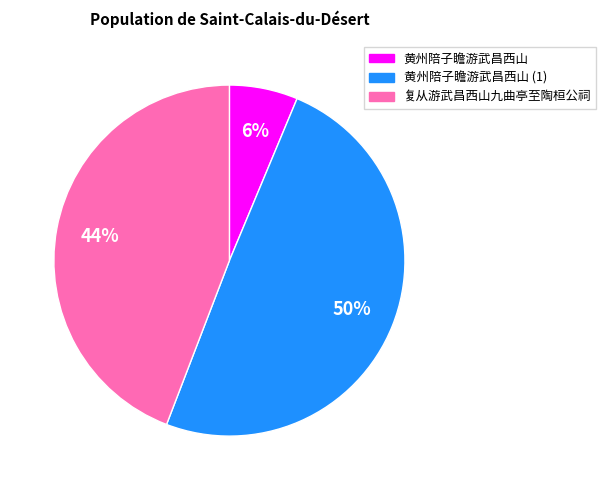

Does any single category account for the majority?

No